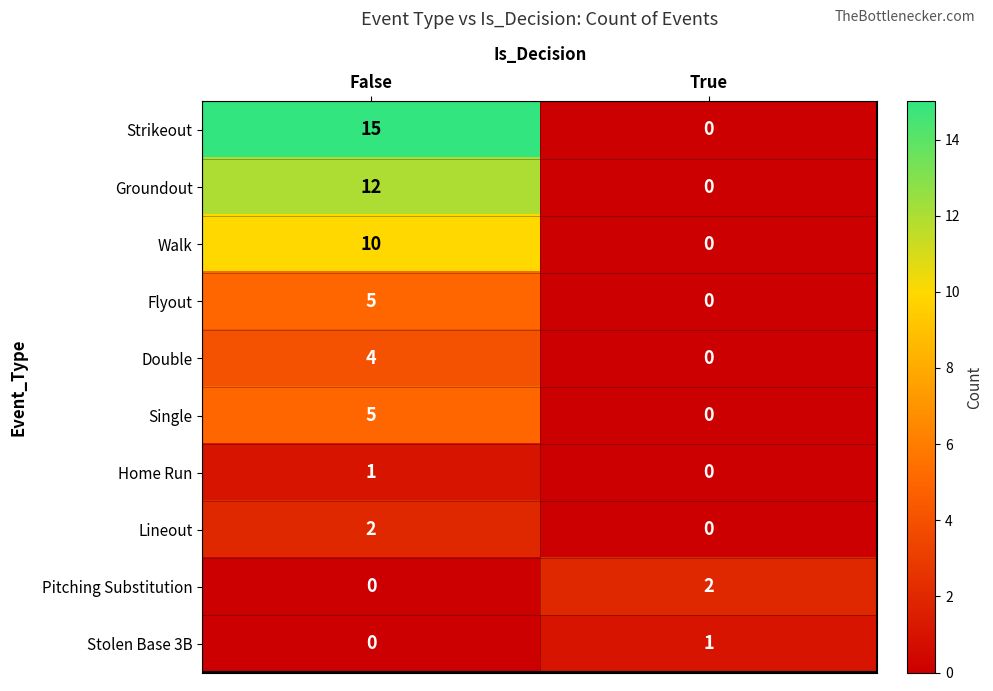

What is the highest value of the Single series?

5